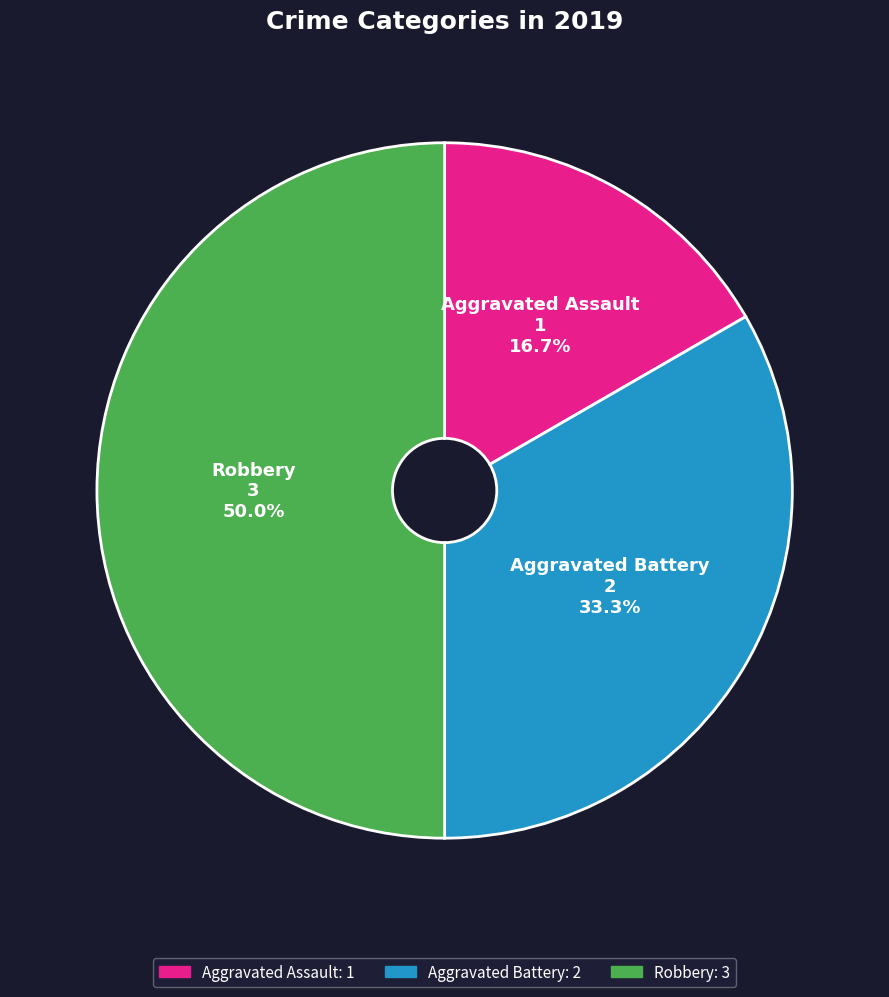

Count the number of slices in the pie.

3